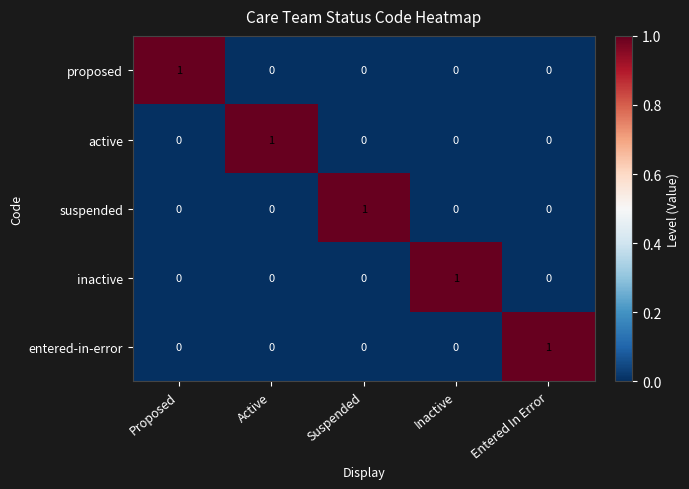

What is the spread (max minus min) of values at Suspended?

1